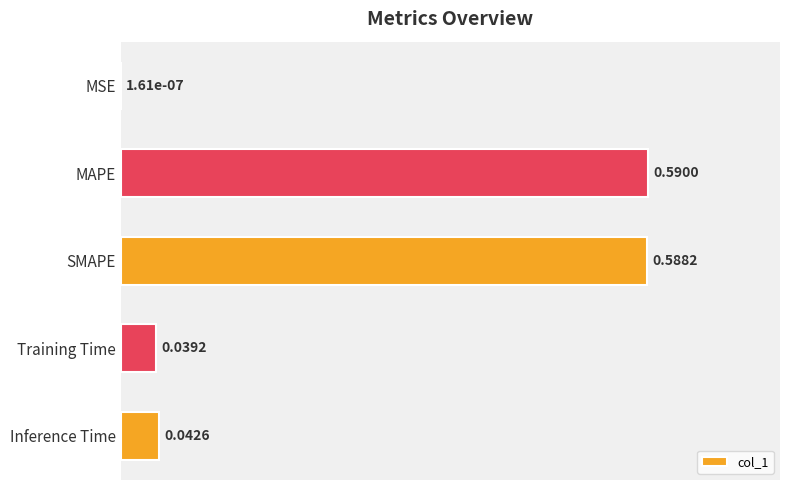

Which label corresponds to the largest value in the chart?

MAPE